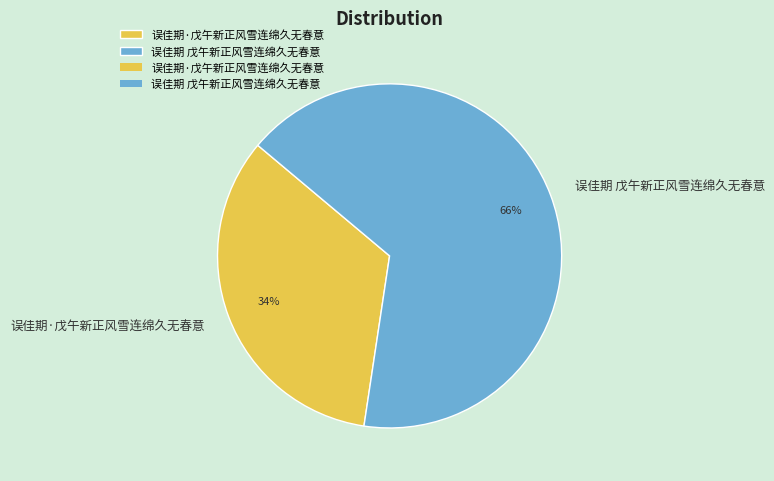

To the nearest percent, what is the average slice percentage?

50%